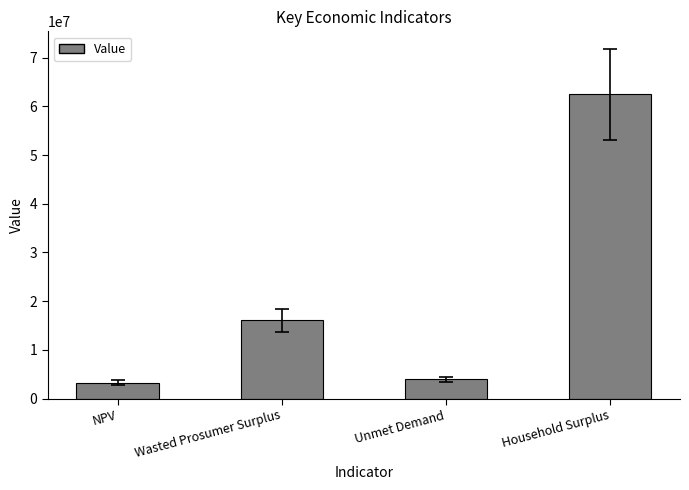

Between Unmet Demand and Wasted Prosumer Surplus, which is larger?

Wasted Prosumer Surplus